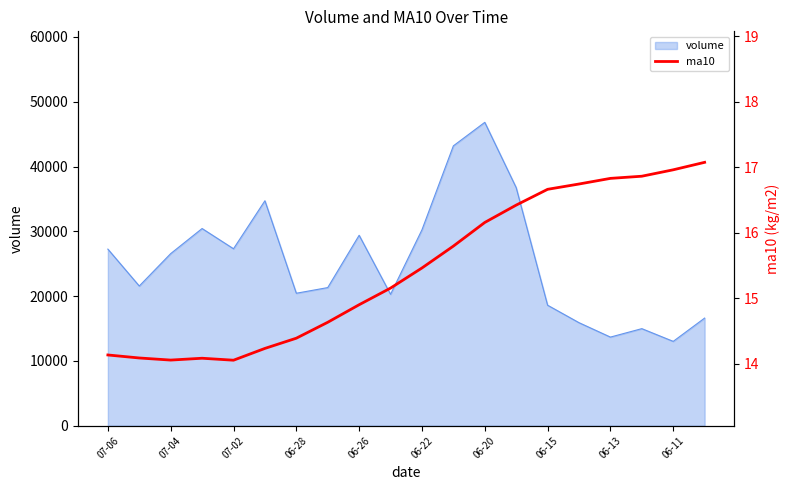

How many data points are less than 15?

9